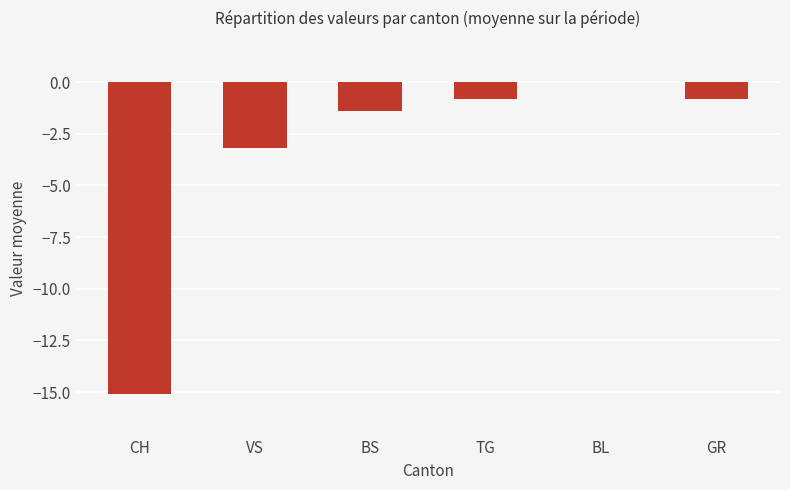

The value at TG is -0.8. True or false?

True